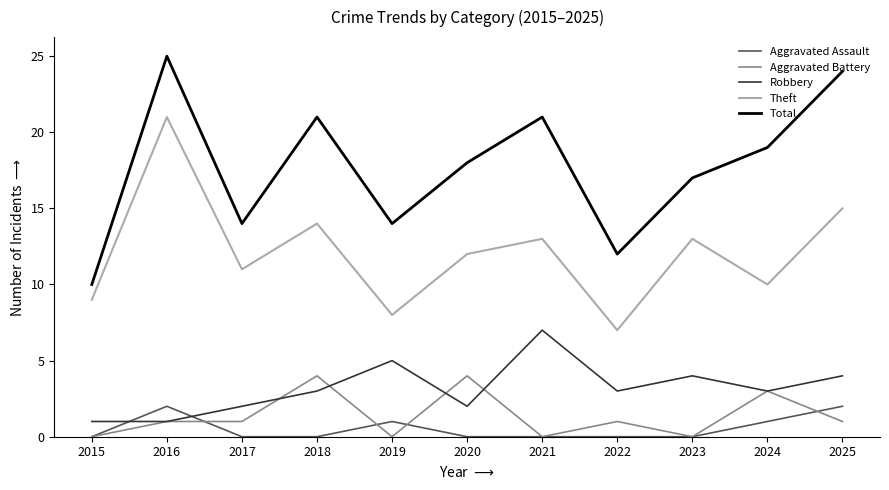

What is the spread (max minus min) of values at 2023?

17